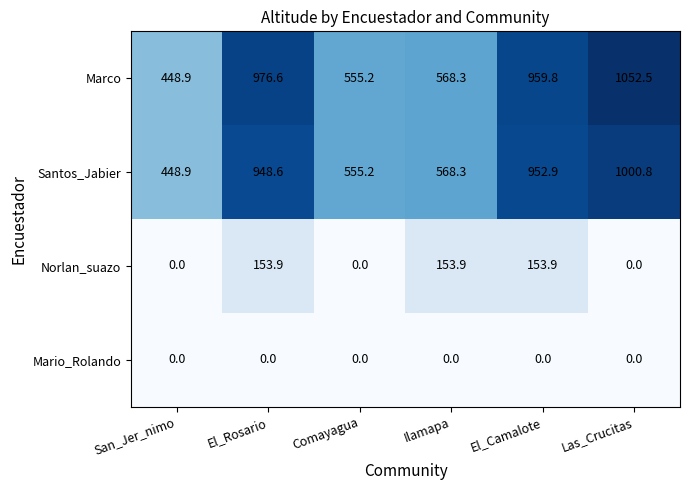

What is the difference between the Santos_Jabier values at Las_Crucitas and Comayagua?

445.6